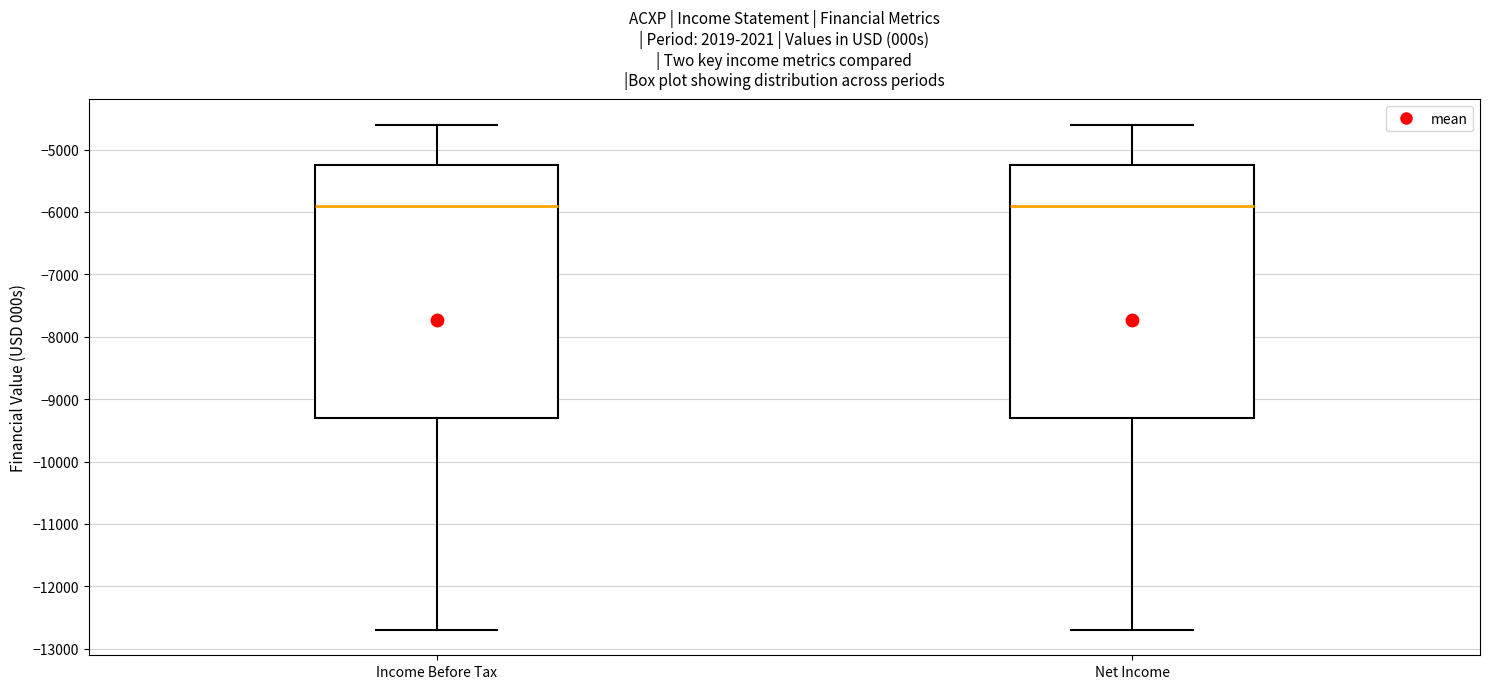

Reading left to right, transcribe this box plot: for each box, give where its median line is, the range the box spans, and where its two whiskers end, as read against the y-axis. The values are not printed on the chart, so give them approximately, as read against the axis.

Income Before Tax: median -5900, box -9300 to -5200, whiskers -12700 to -4600
Net Income: median -5900, box -9300 to -5200, whiskers -12700 to -4600